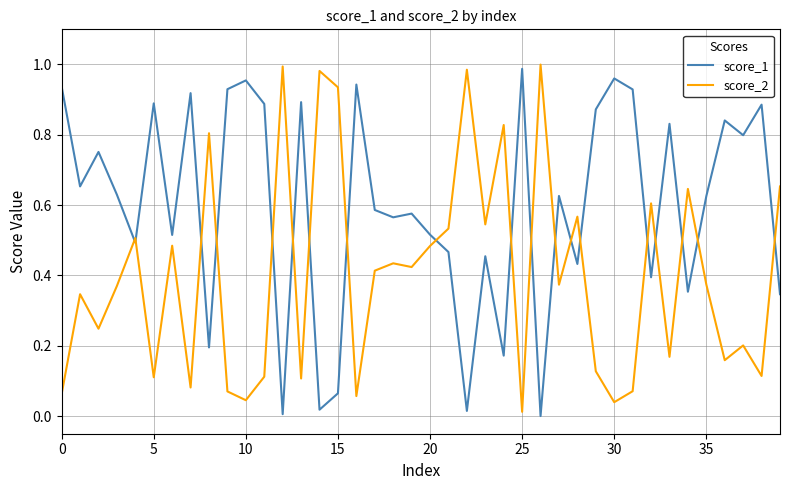

Which series ends up on top after the final intersection of score_1 and score_2?

score_2